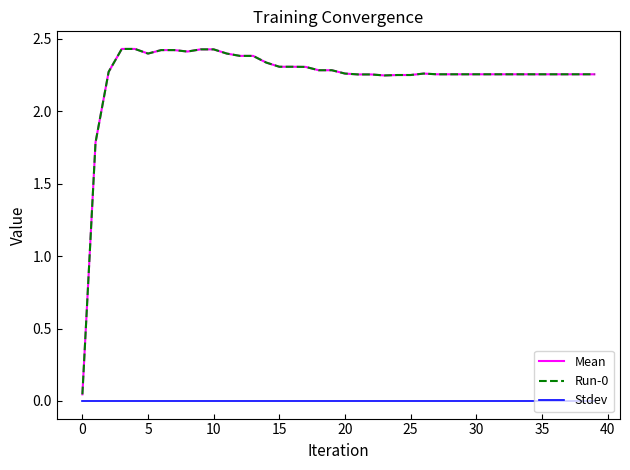

How many interior local valleys does the Mean series have?

3